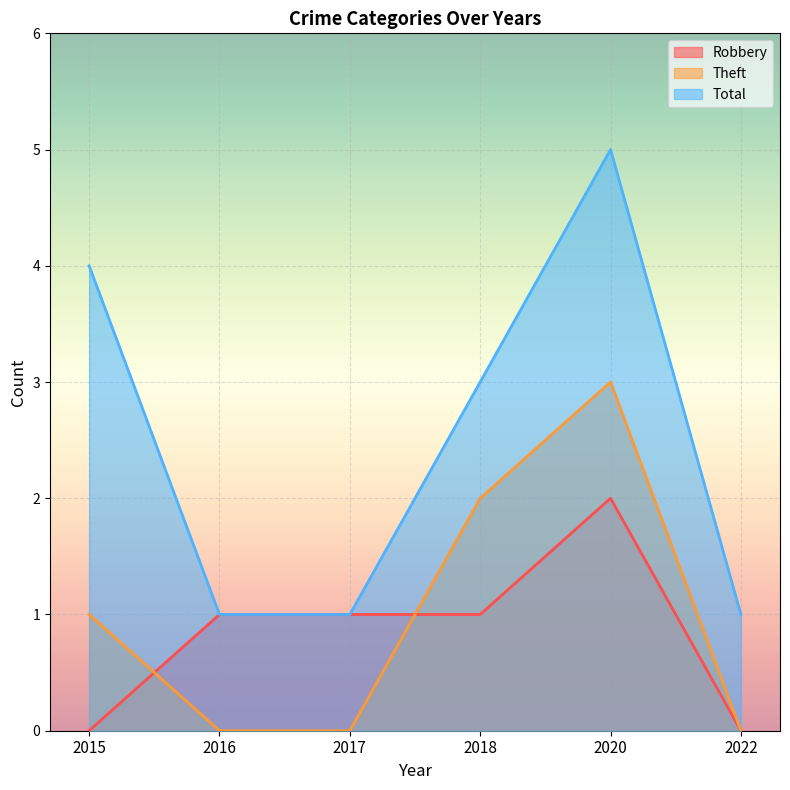

What is the greatest value displayed?

5